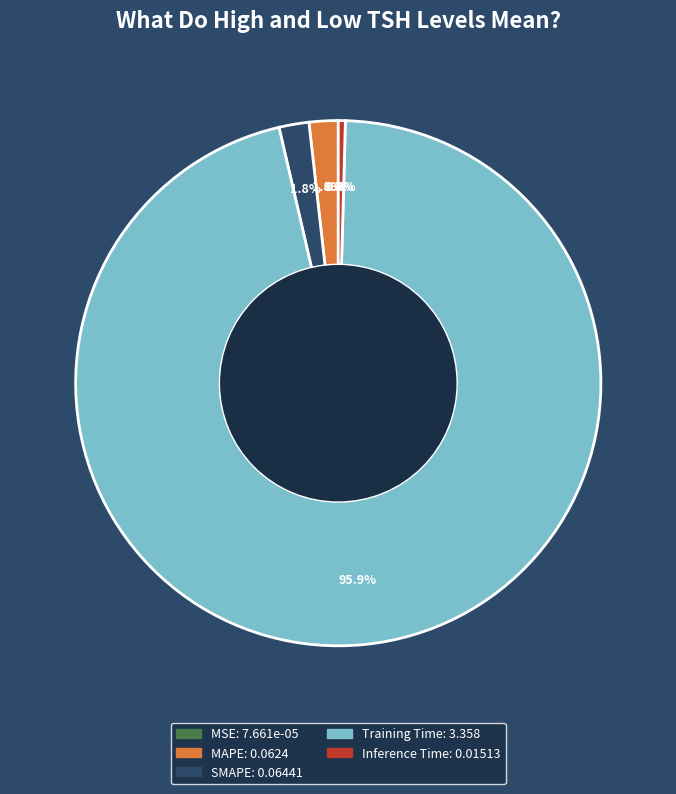

True or false: SMAPE accounts for 2% of the total.

True